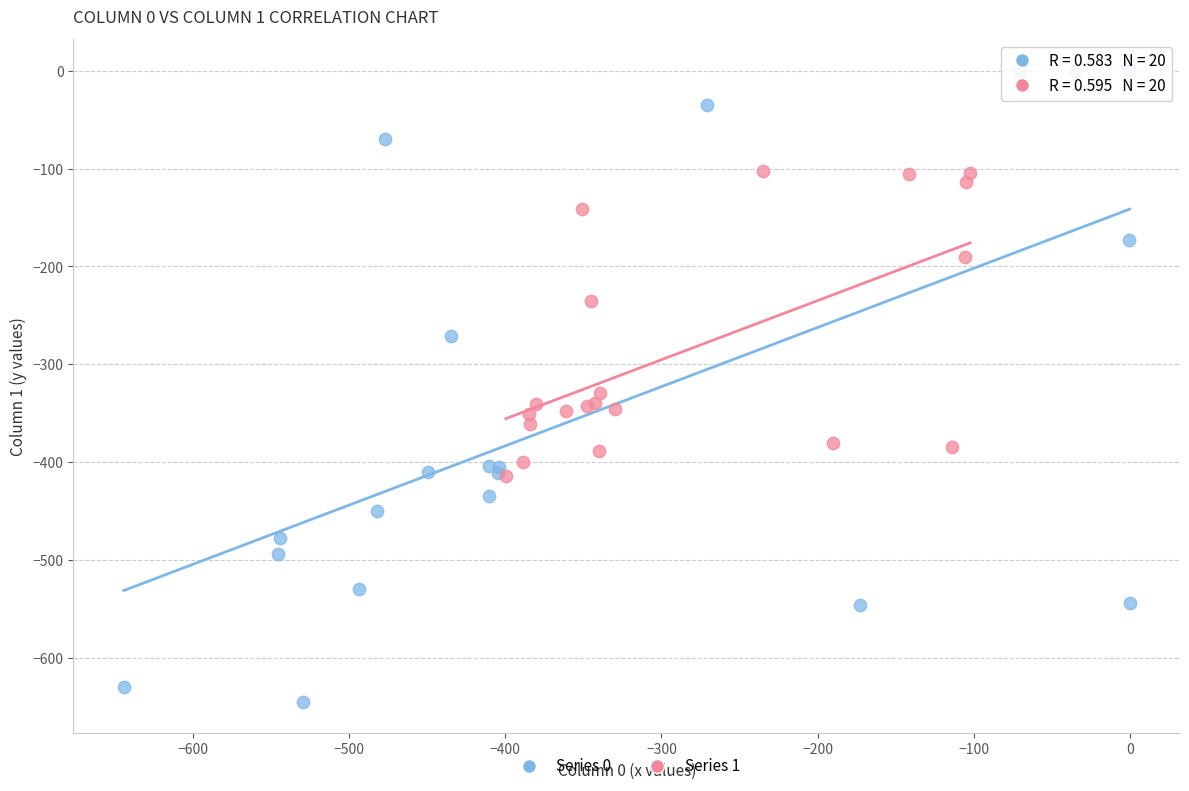

Which series reaches the maximum Y coordinate?

Series 0